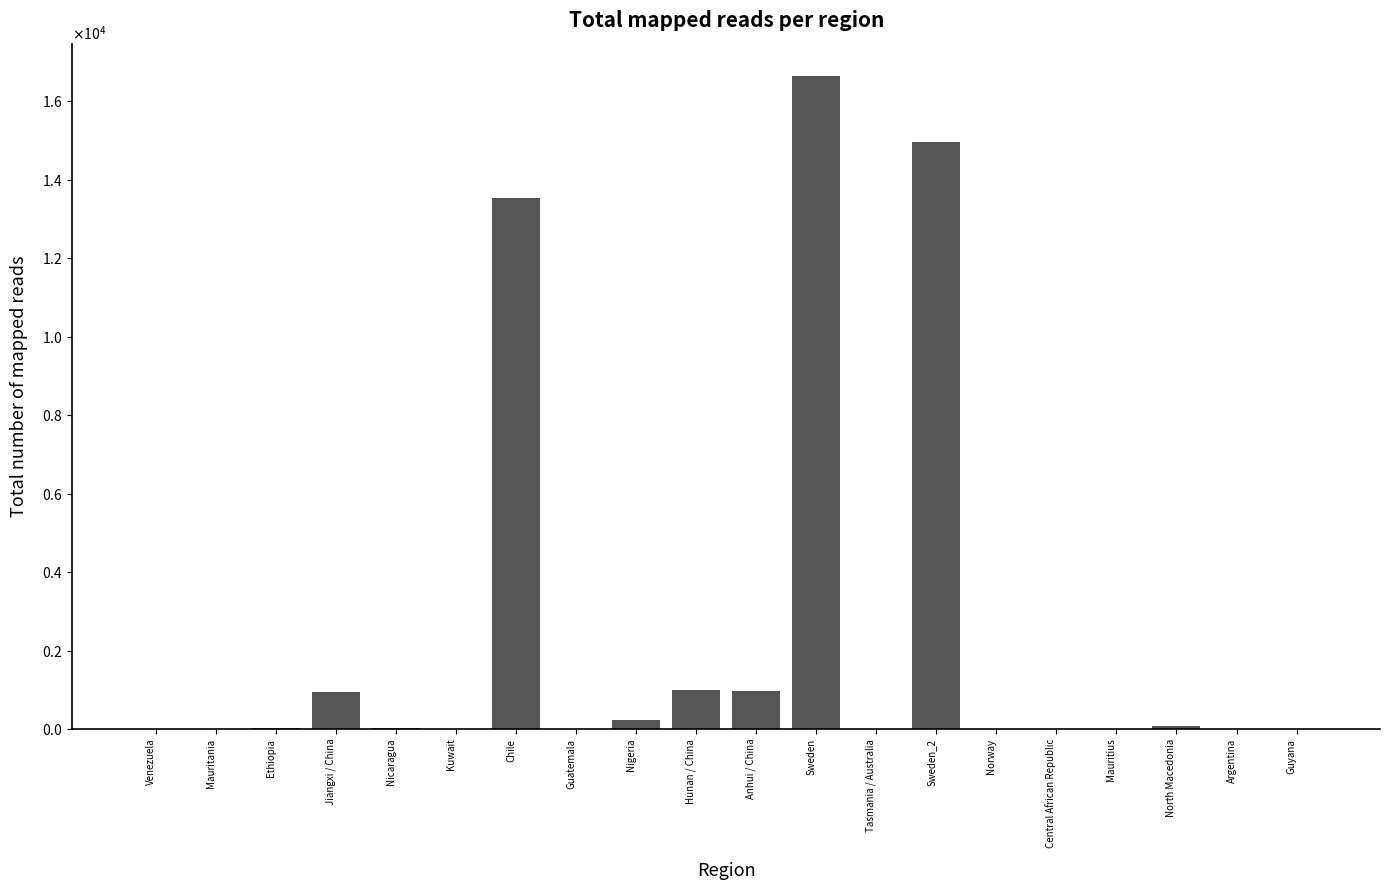

What is the label of the 14th bar from the right?

Chile